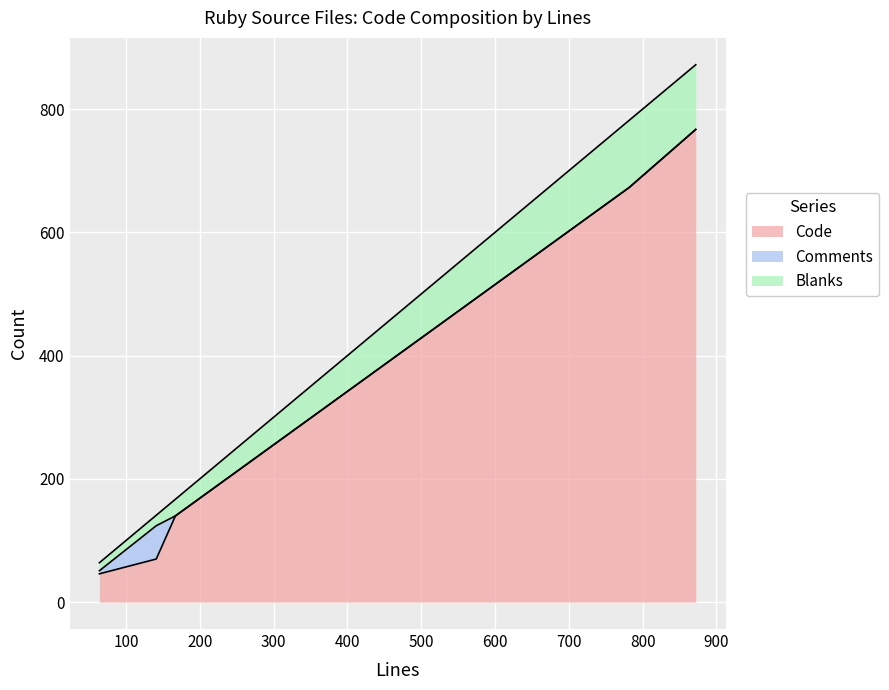

Read the Code value at 167, to the nearest 10.

140